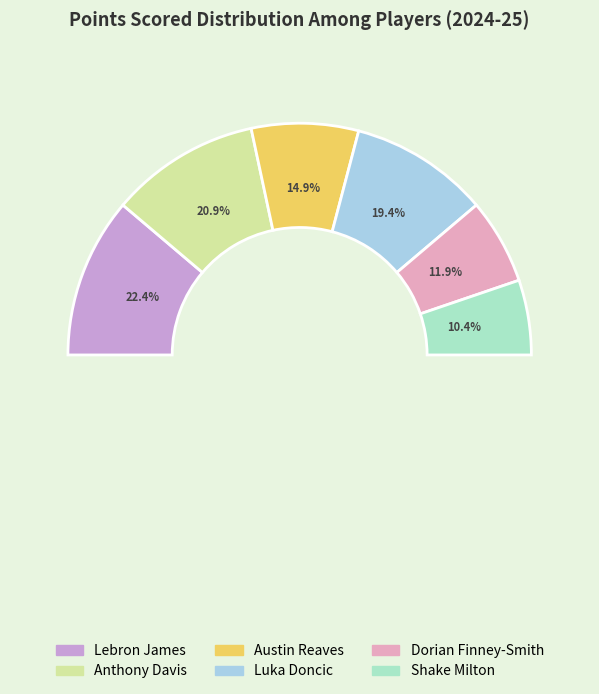

Is there any slice that represents more than half of the pie?

No